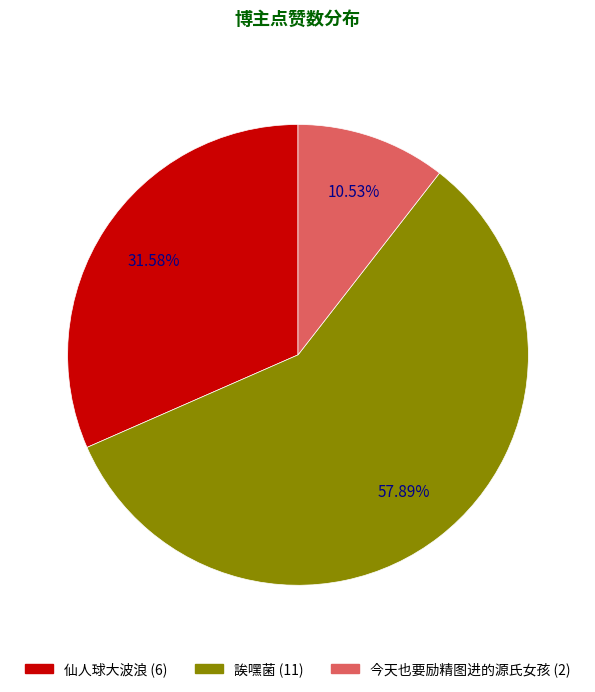

Does any single category account for the majority?

Yes